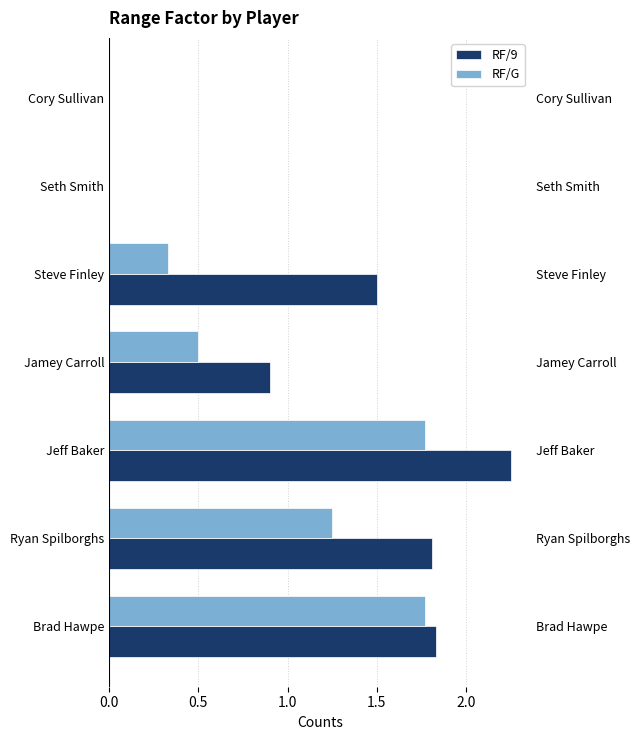

What is the average value of the RF/9 series?

1.2